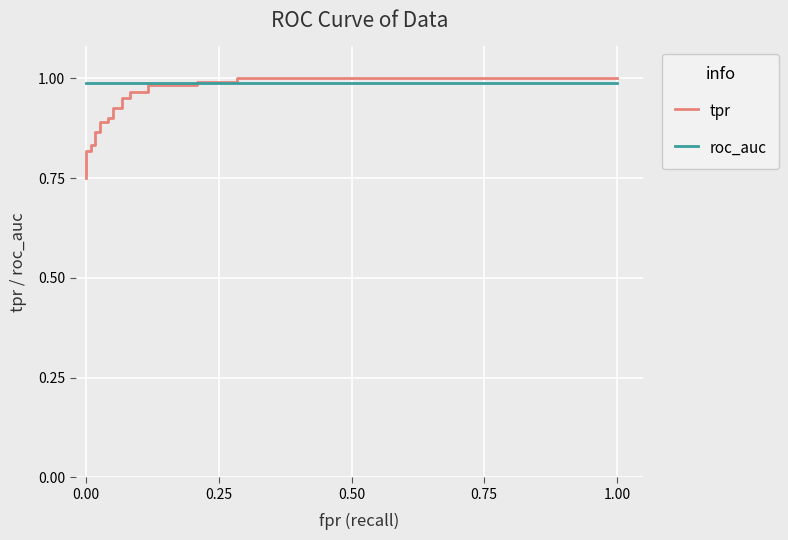

What are all the series names shown in the legend?

tpr, roc_auc